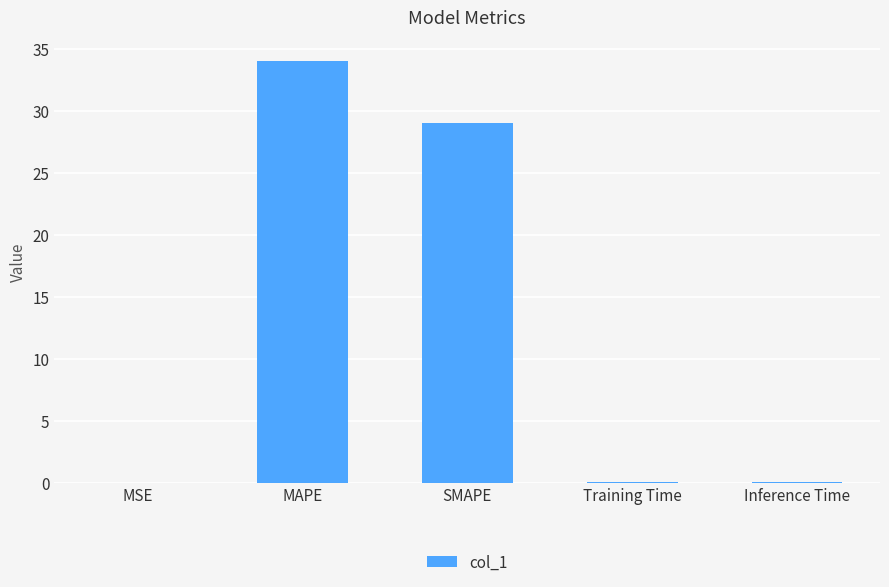

What is the ratio of the value at SMAPE to the value at MAPE?

0.9